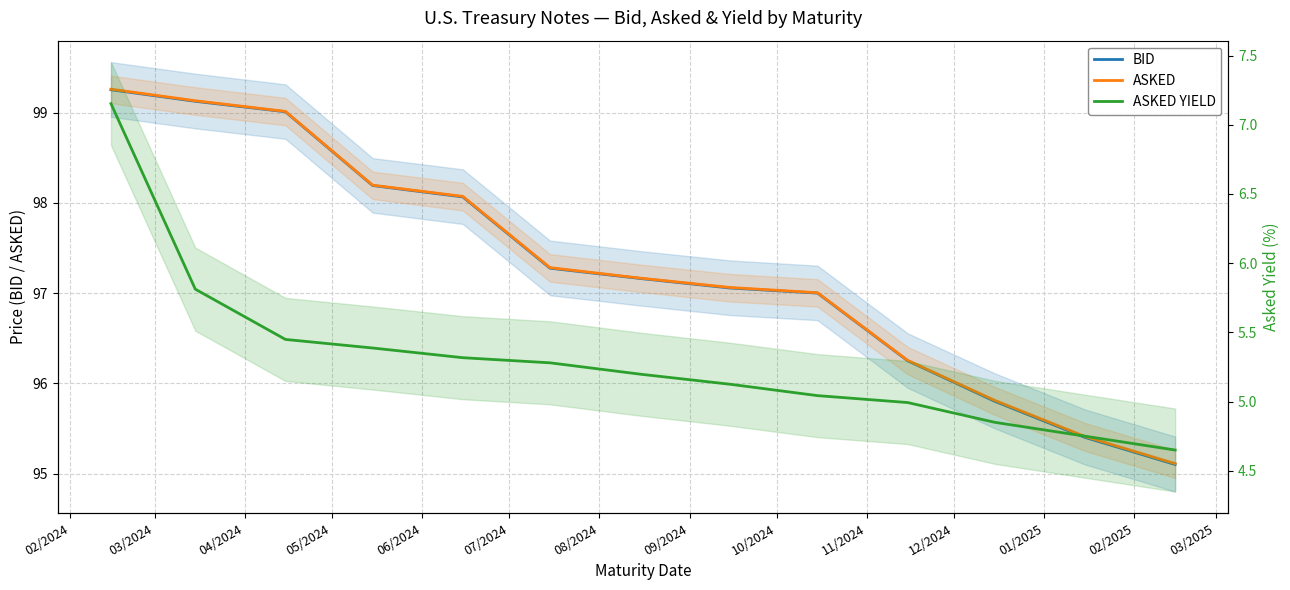

Which has a higher value, 05/2024 or 06/2024?

05/2024